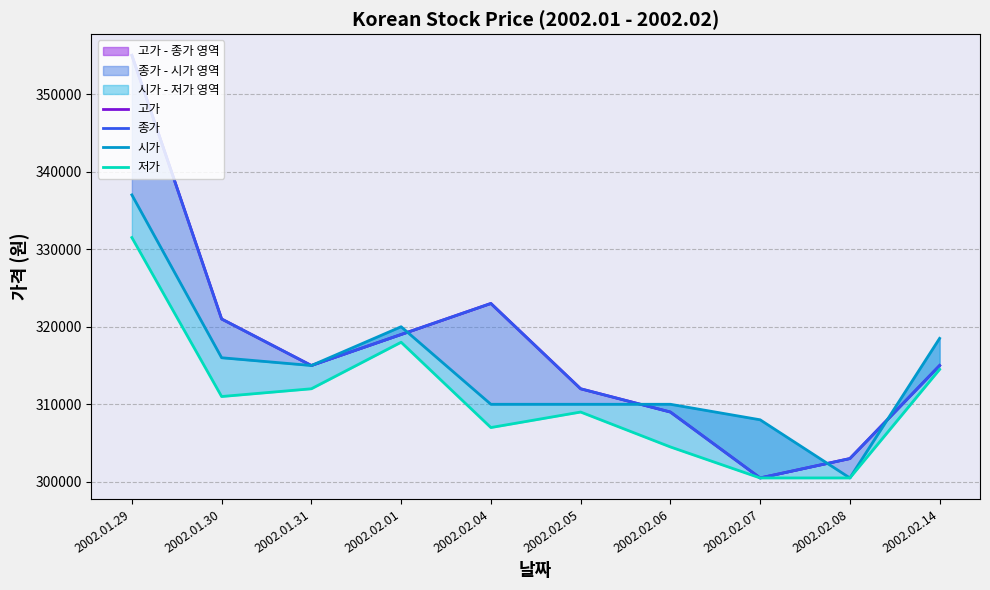

What is the value of the 시가 point at the 4th from the left?

320000